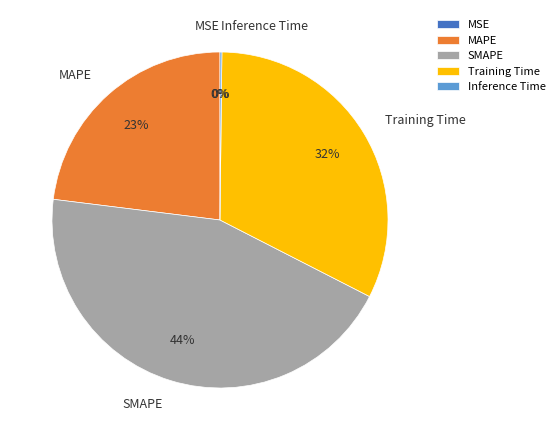

Do MAPE and SMAPE together represent more than half of the pie?

Yes